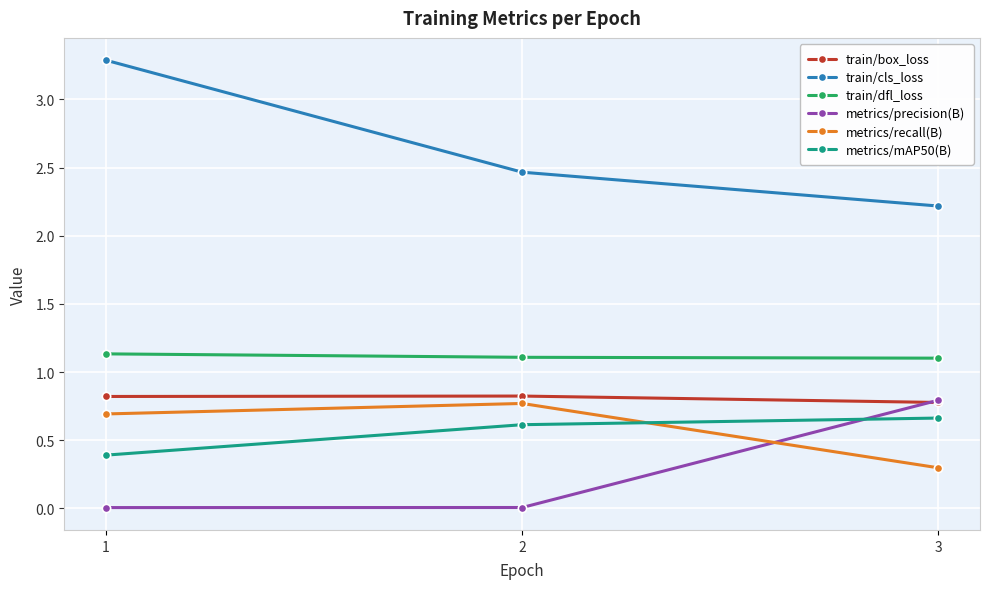

What is the greatest value displayed?

3.3